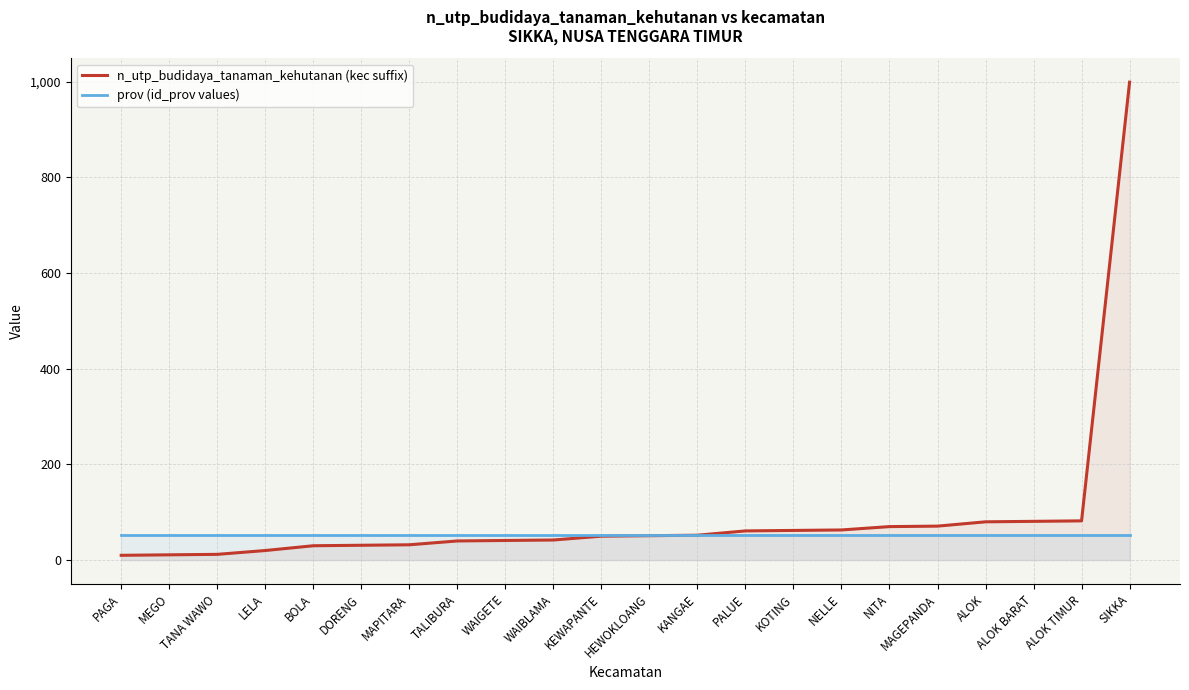

What is the difference between the highest and lowest values at PALUE?

8